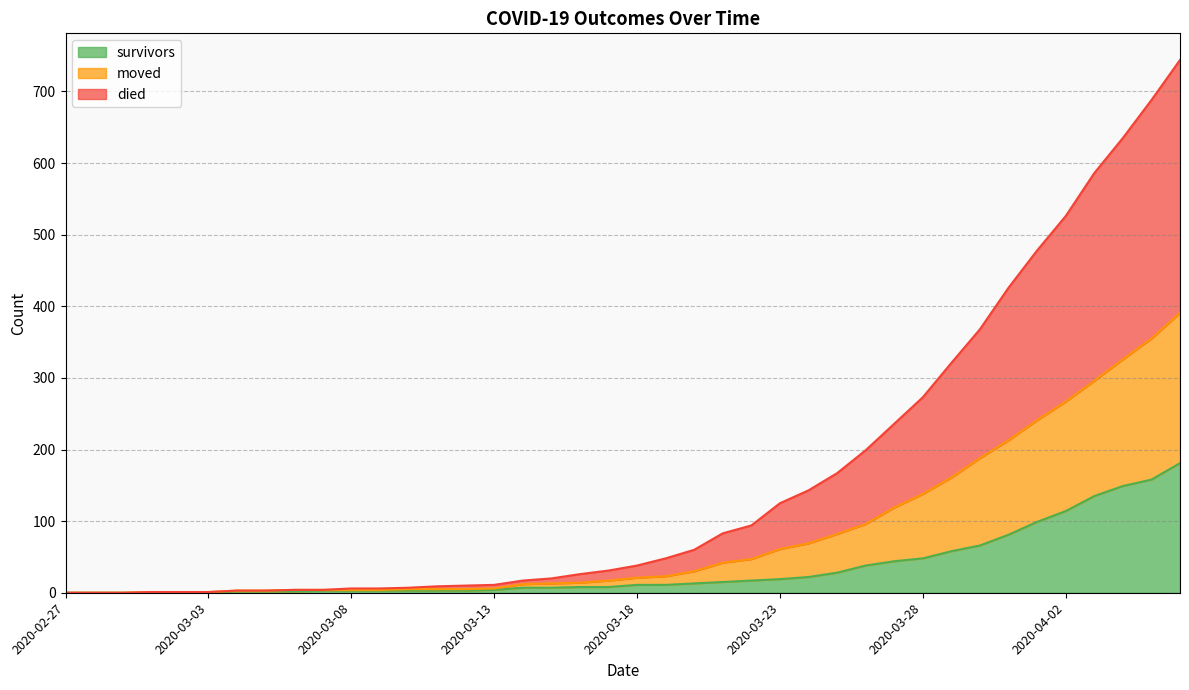

Which series has the widest spread of values?

died